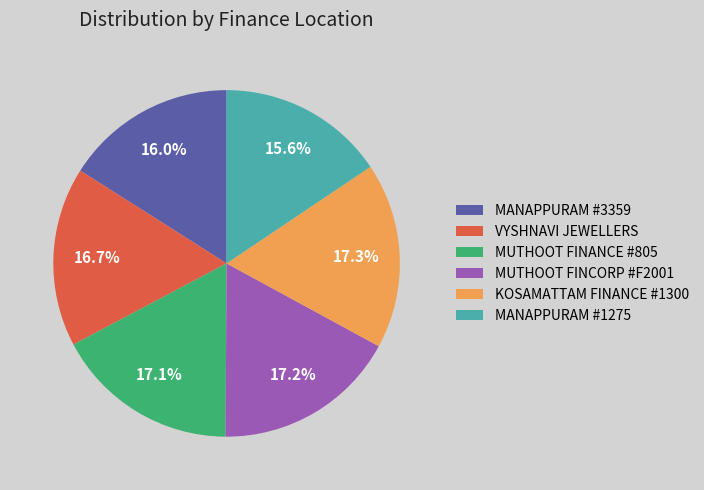

Does any single category account for the majority?

No